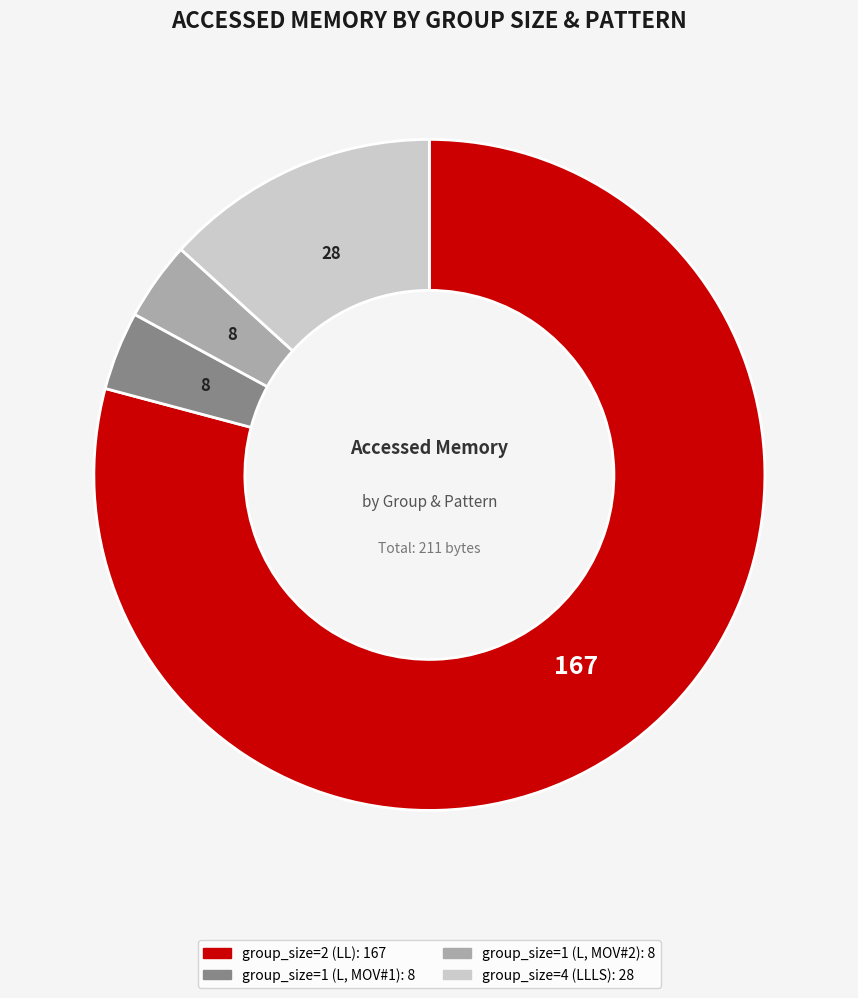

What is the majority slice?

group_size=2 (LL)